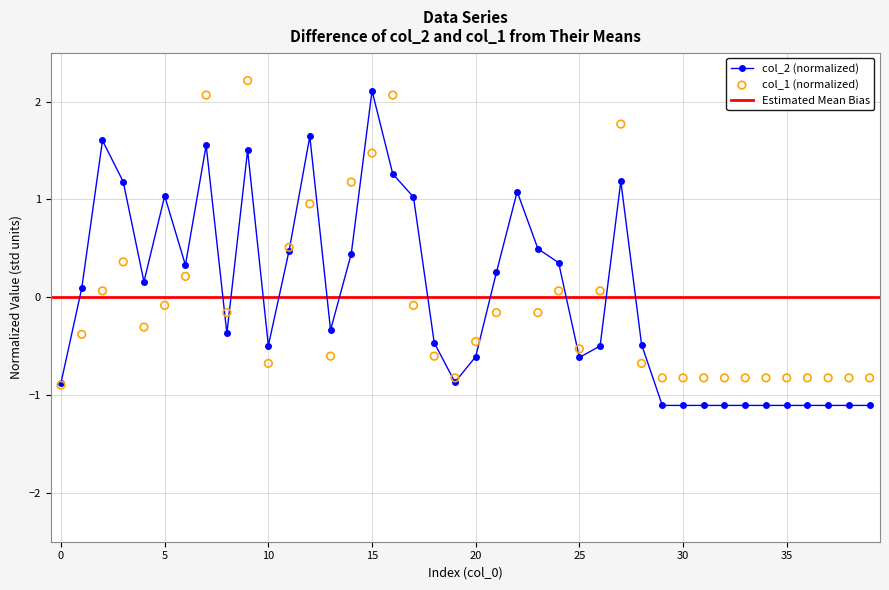

What is the highest value of the col_2 (normalized) series?

2.1